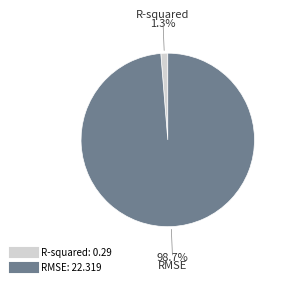

Which category has the smallest portion of the pie?

R-squared